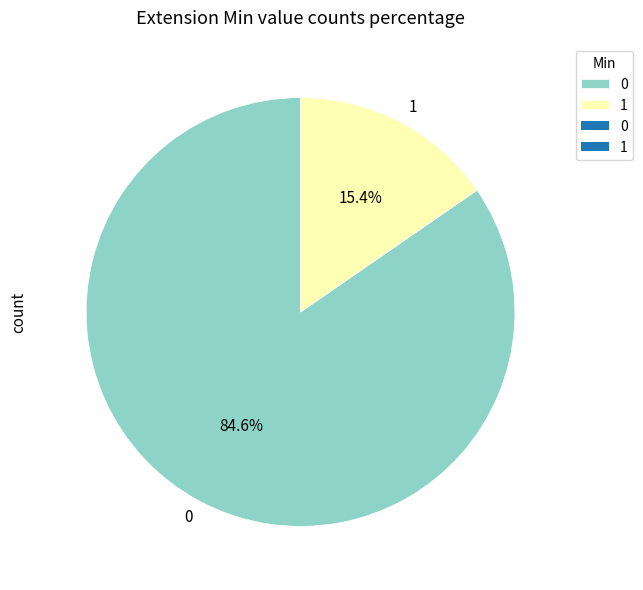

Is the sum of 0 and 1 greater than half?

Yes